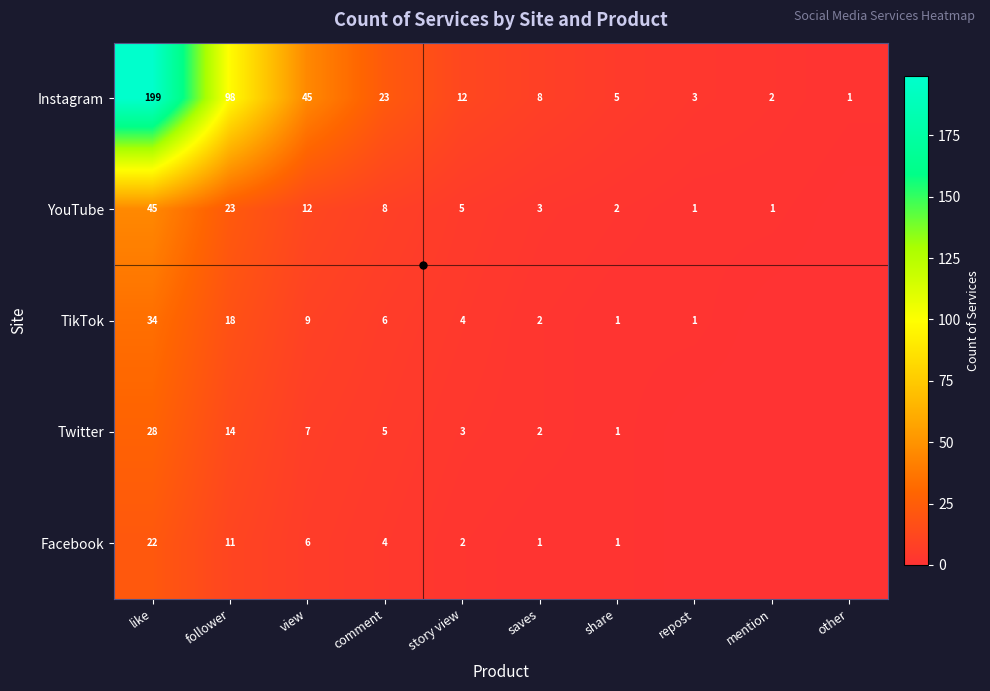

What is the difference between the maximum and minimum values in the Instagram series?

198